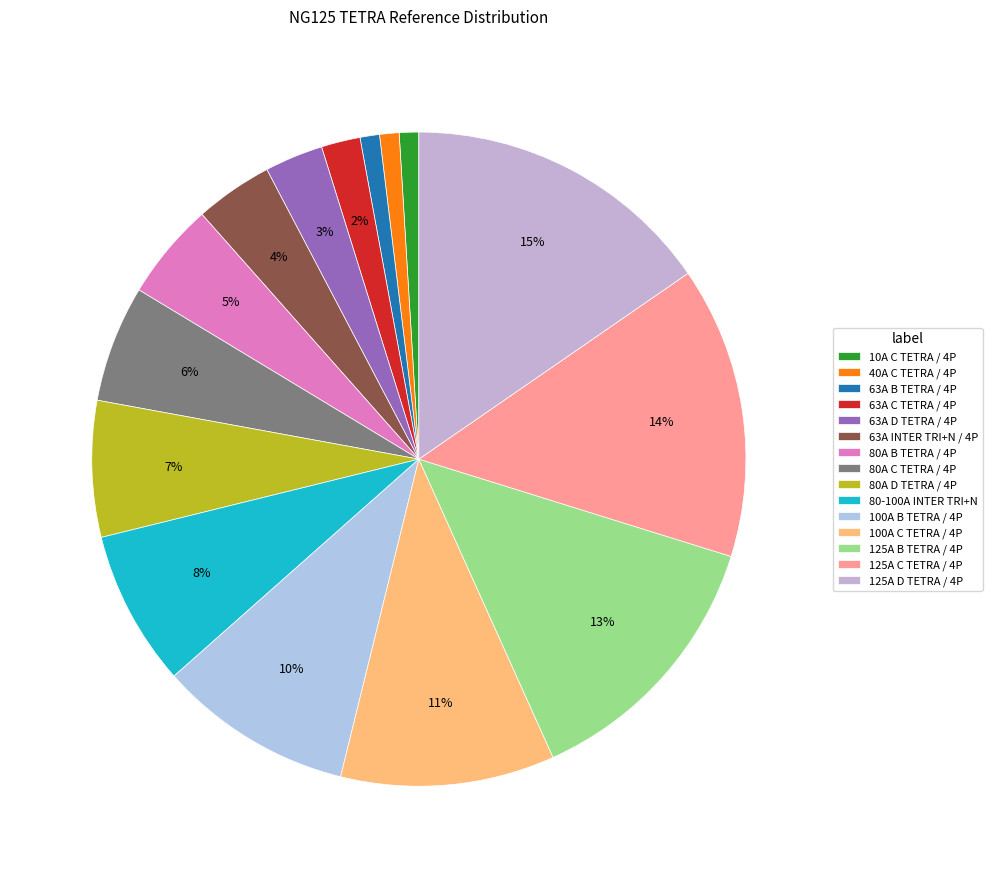

How many slices are in this pie chart?

15